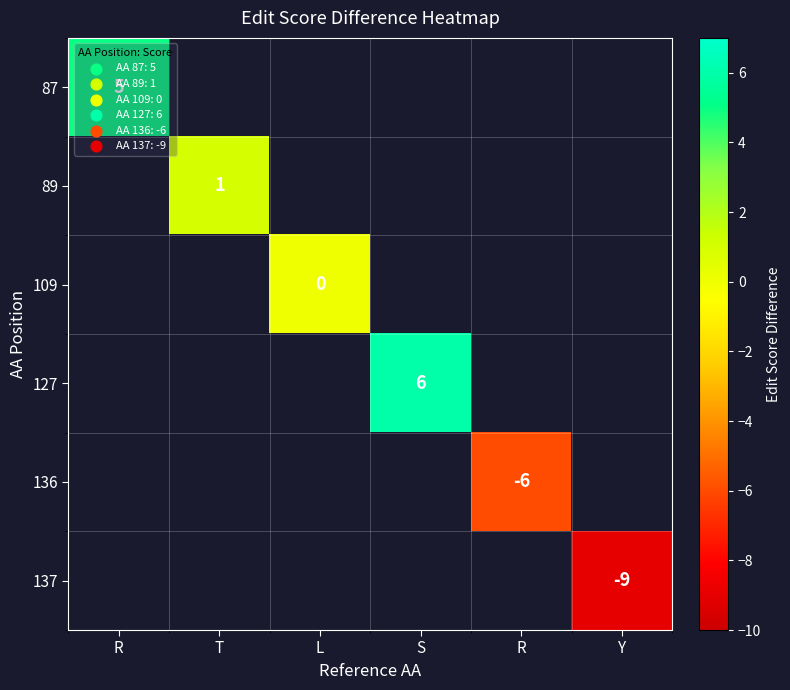

What is the minimum value shown in the chart?

-9.0